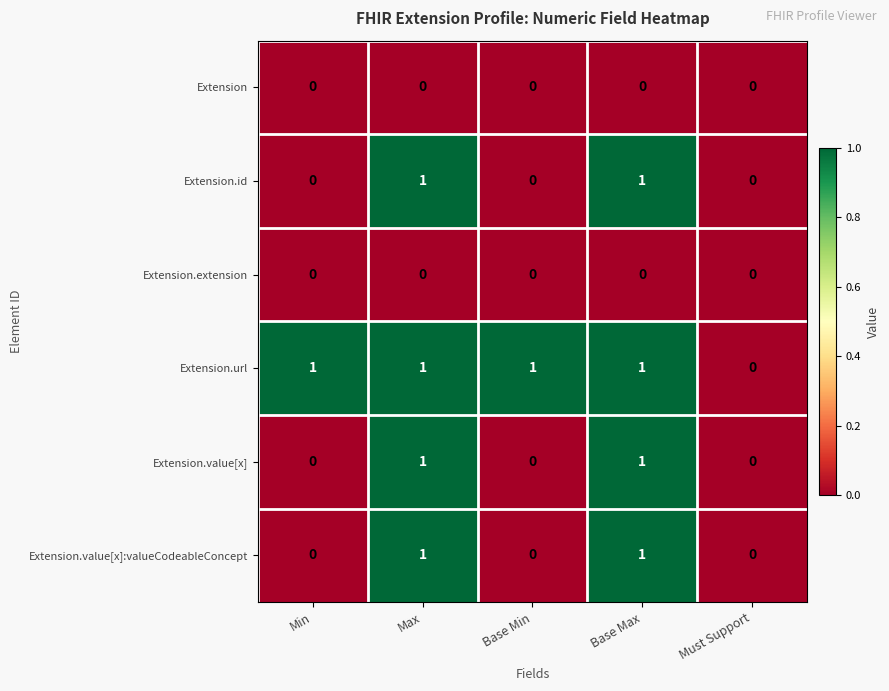

Count the number of categories in the chart.

5